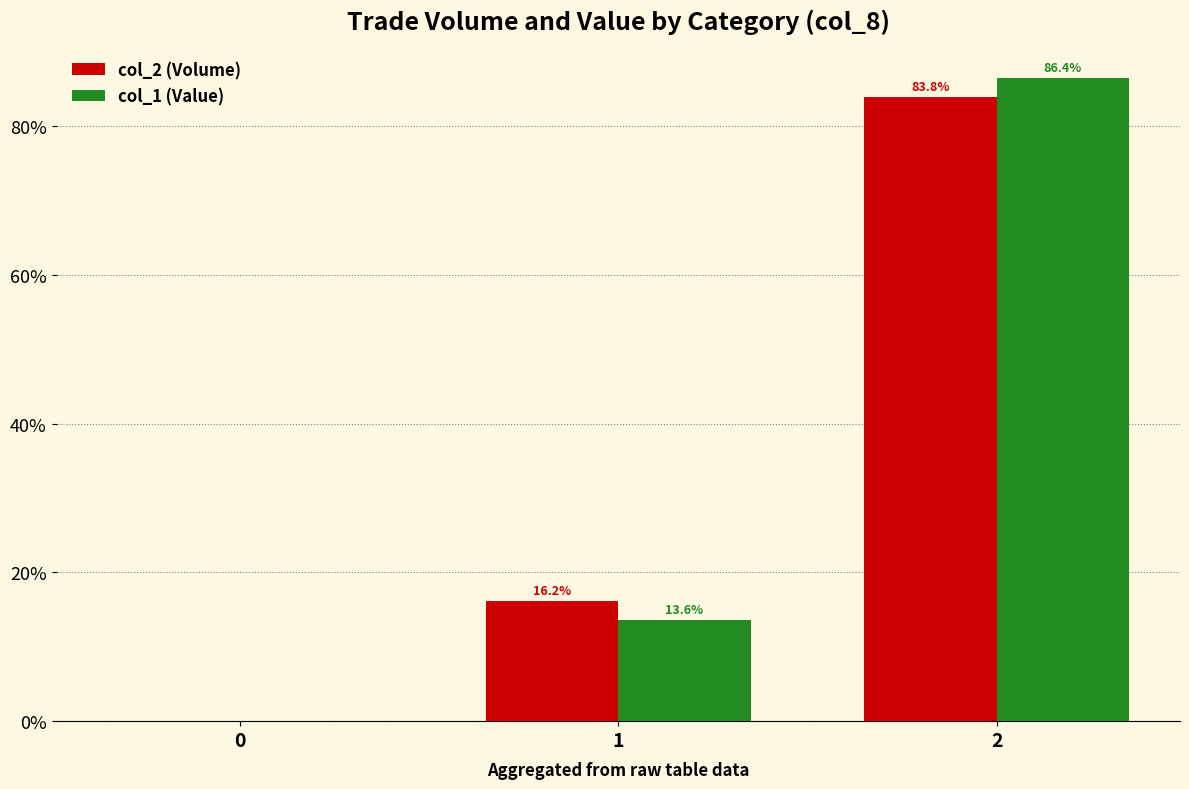

At which label is col_2 (Volume) closest to 41?

1